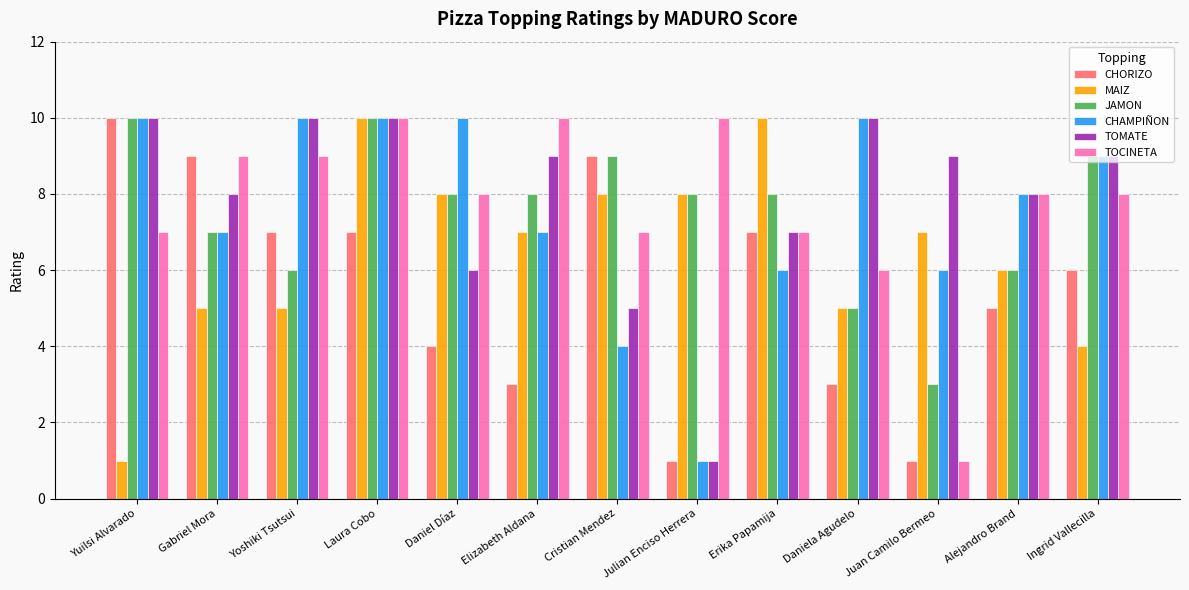

Reading left to right, what are all the values shown in this chart?

CHORIZO: 10	9	7	7	4	3	9	1	7	3	1	5	6
MAIZ: 1	5	5	10	8	7	8	8	10	5	7	6	4
JAMON: 10	7	6	10	8	8	9	8	8	5	3	6	9
CHAMPIÑON: 10	7	10	10	10	7	4	1	6	10	6	8	9
TOMATE: 10	8	10	10	6	9	5	1	7	10	9	8	9
TOCINETA: 7	9	9	10	8	10	7	10	7	6	1	8	8